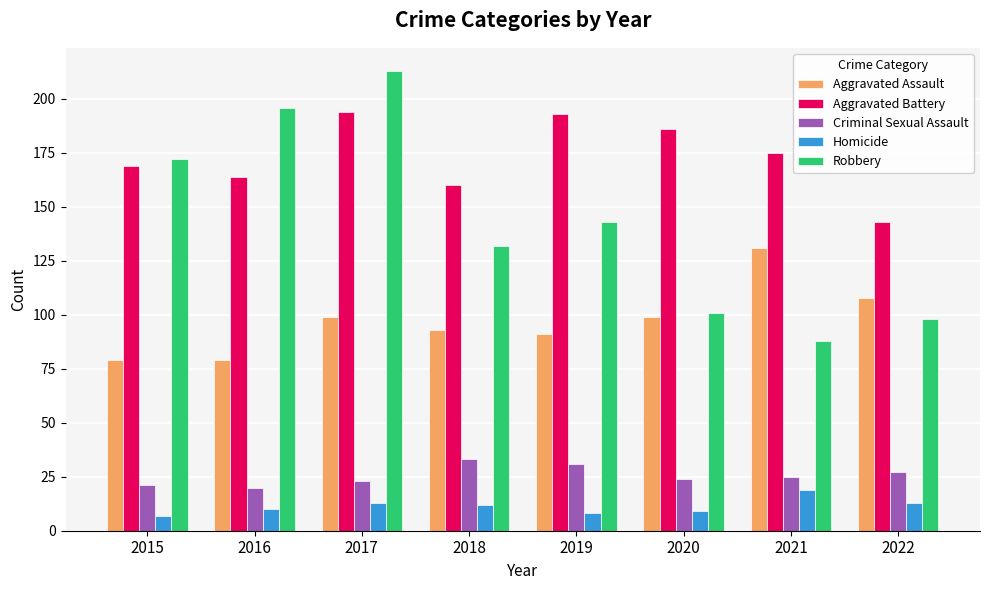

Reading right to left, what are all the values shown in this chart?

Aggravated Assault: 108	131	99	91	93	99	79	79
Aggravated Battery: 143	175	186	193	160	194	164	169
Criminal Sexual Assault: 27	25	24	31	33	23	20	21
Homicide: 13	19	9	8	12	13	10	7
Robbery: 98	88	101	143	132	213	196	172